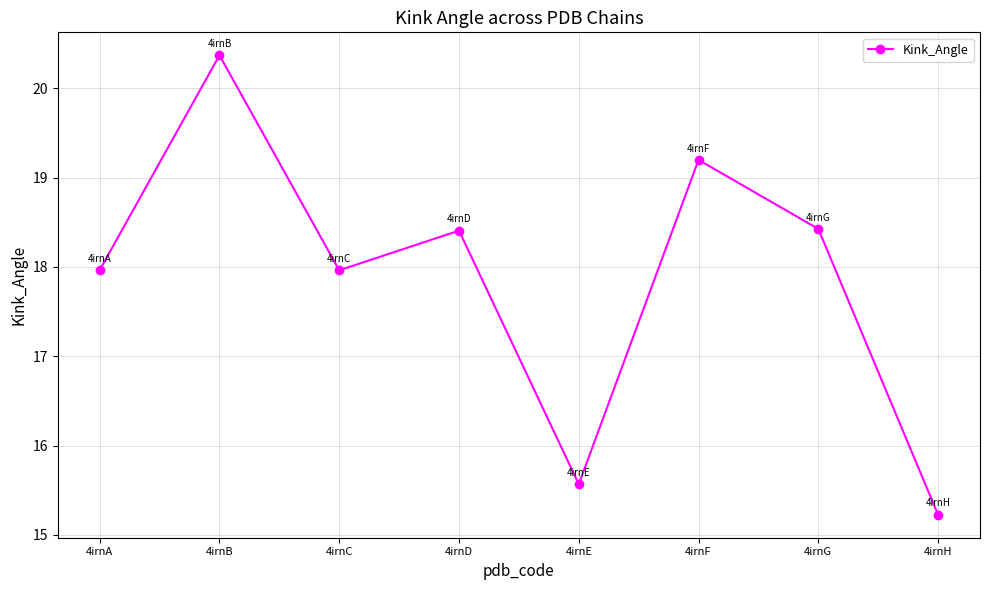

Where is the first local minimum?

4irnC